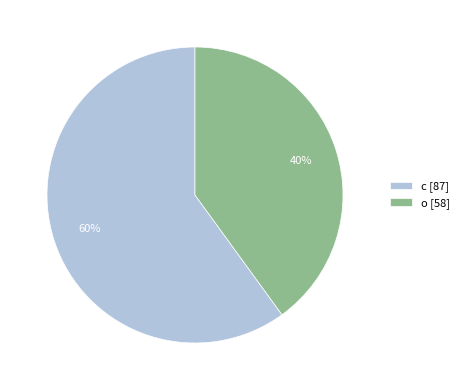

Rank the categories by value from lowest to highest.

o, c